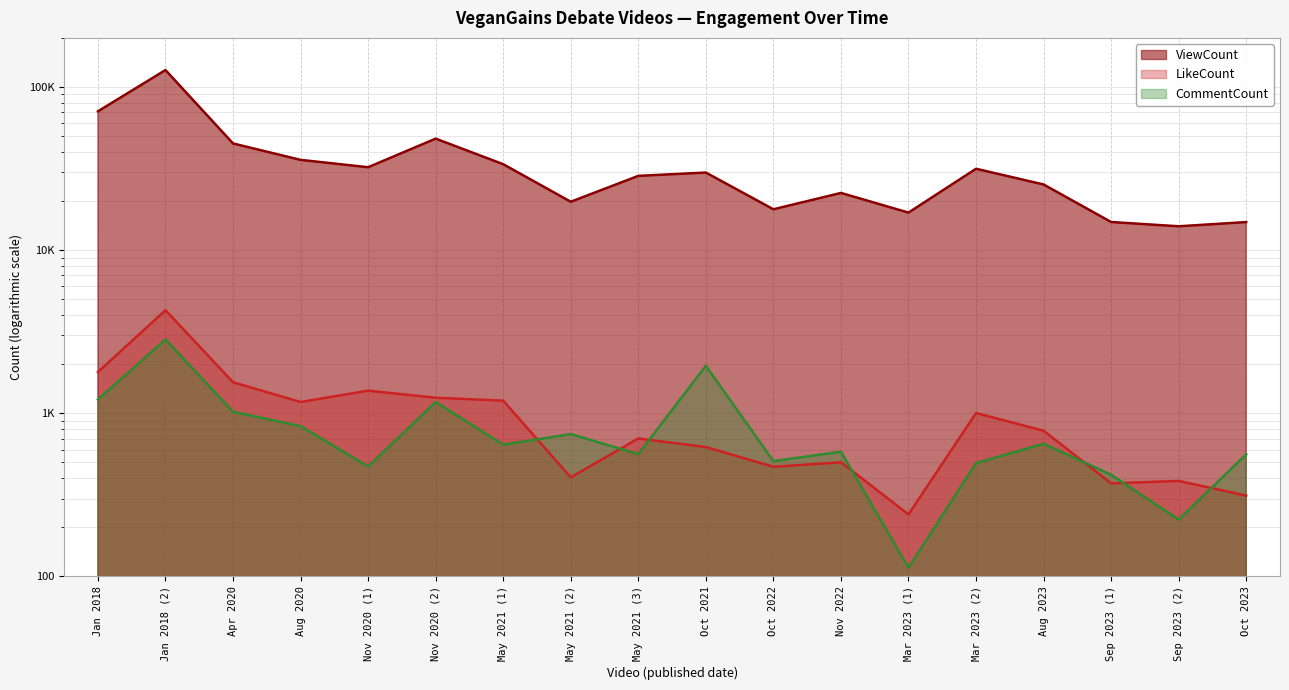

Where is the first local minimum for ViewCount?

Nov 2020 (1)